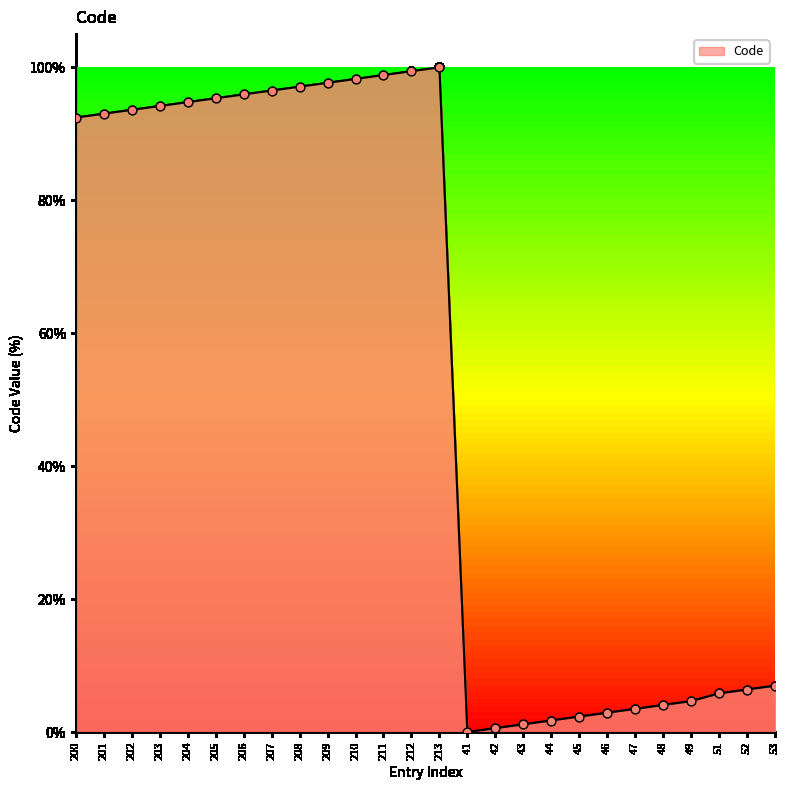

Between 211 and 202, which is larger?

211